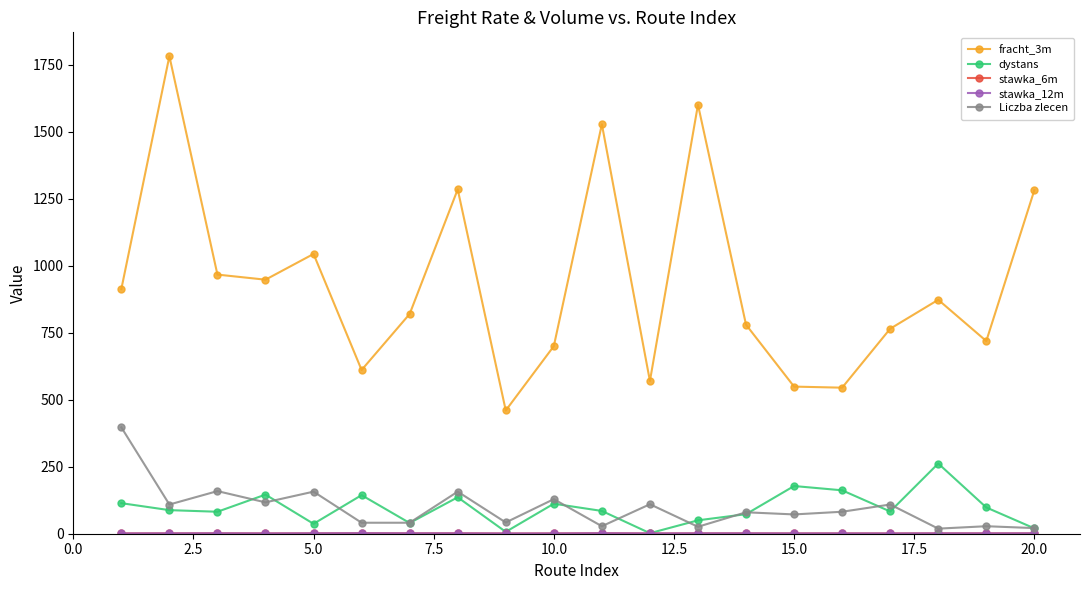

What is the sum of all fracht_3m values?

18742.0